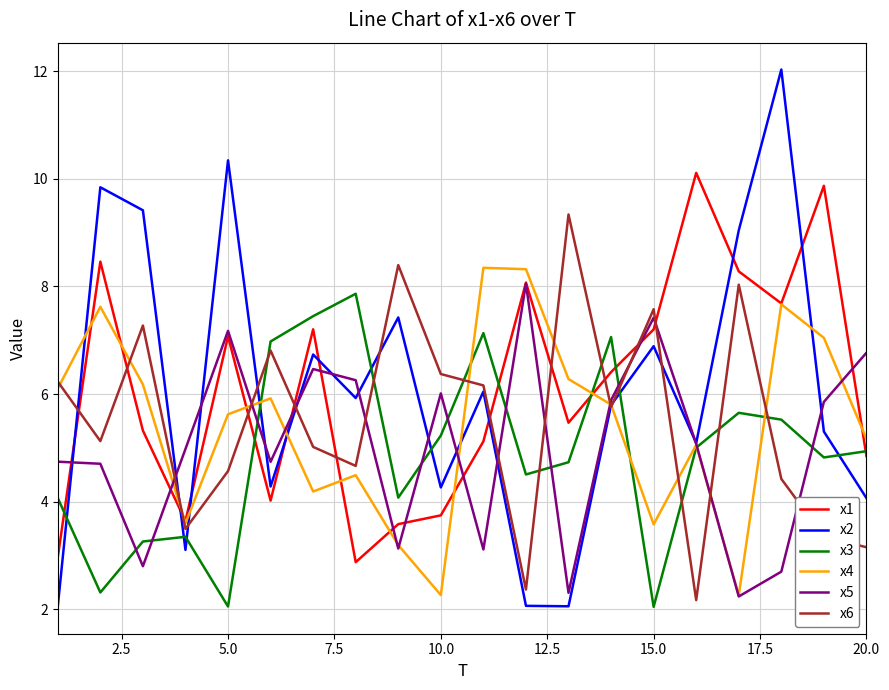

What is the smallest value displayed?

2.0